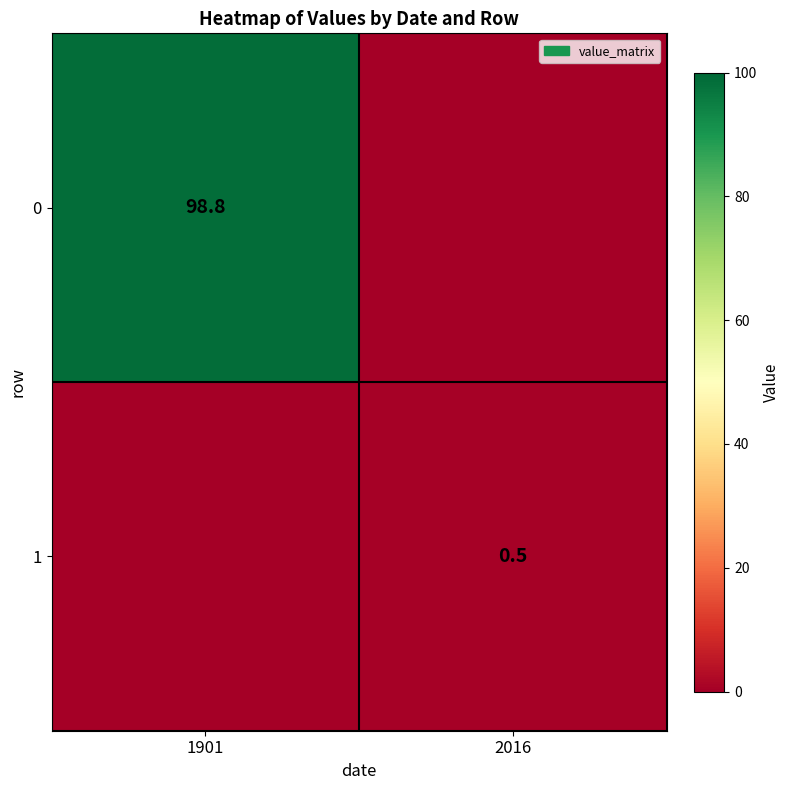

Is it true that 0 equals 98.8 at 1901?

True